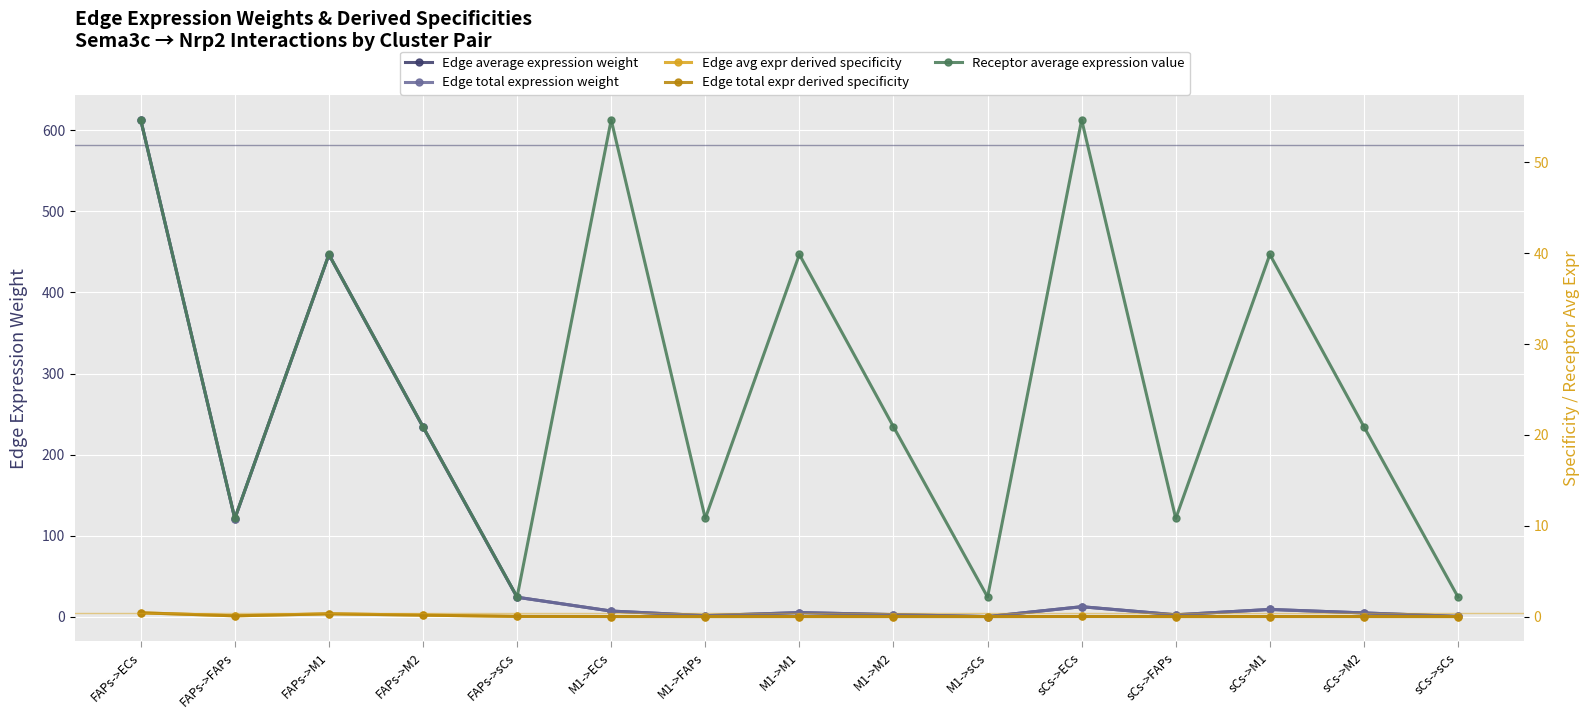

The value of Edge avg expr derived specificity at M1->M1 is 0.0. True or false?

False